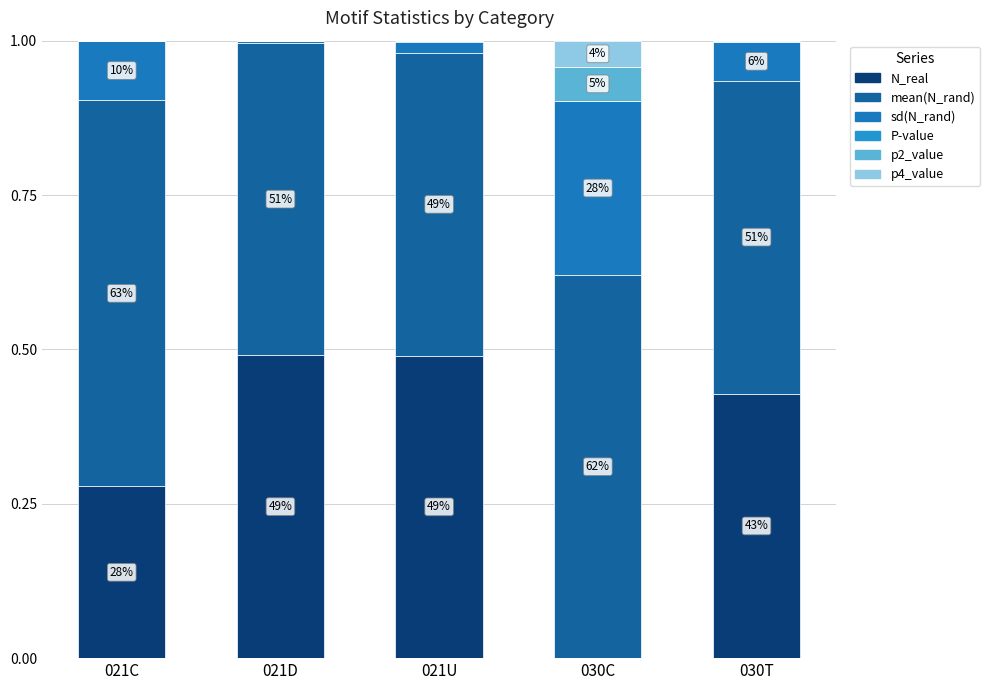

Are the bars horizontal?

No